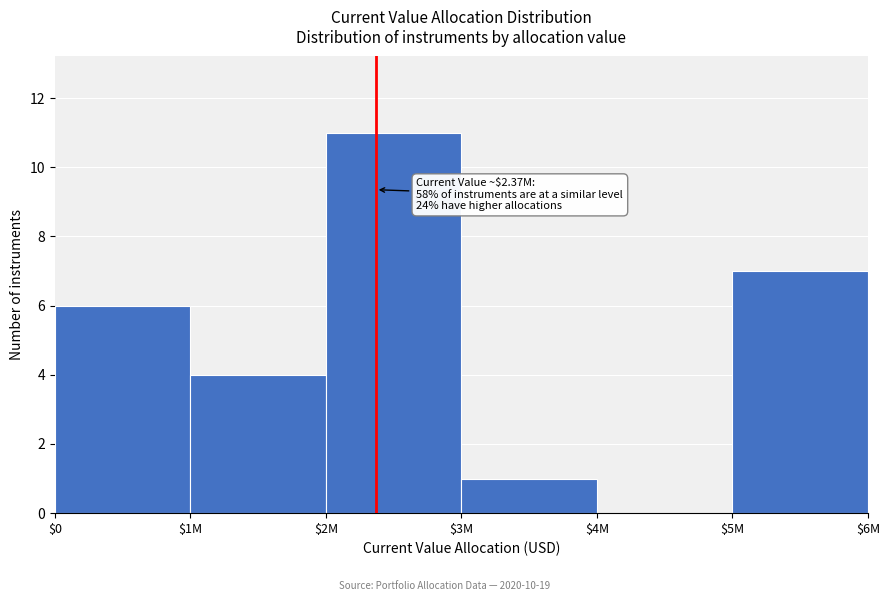

At which category does the chart reach its peak across all series?

$2M